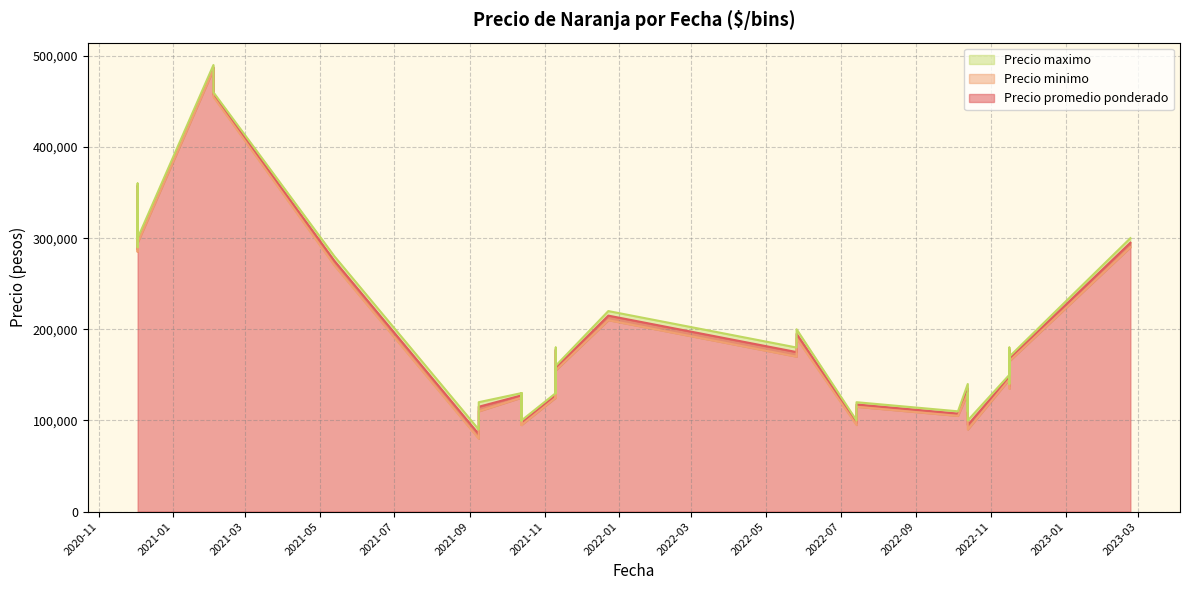

What is the value of the Precio maximo point at the 10th from the left?

300000